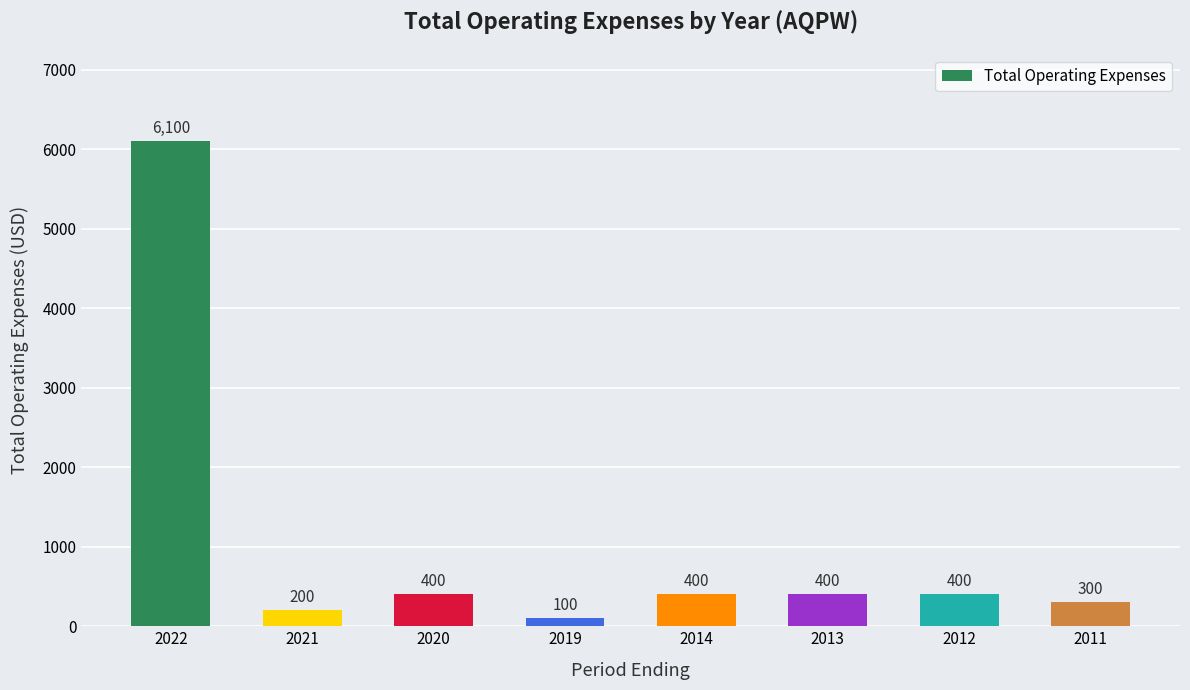

At which category does the chart reach its peak across all series?

2022